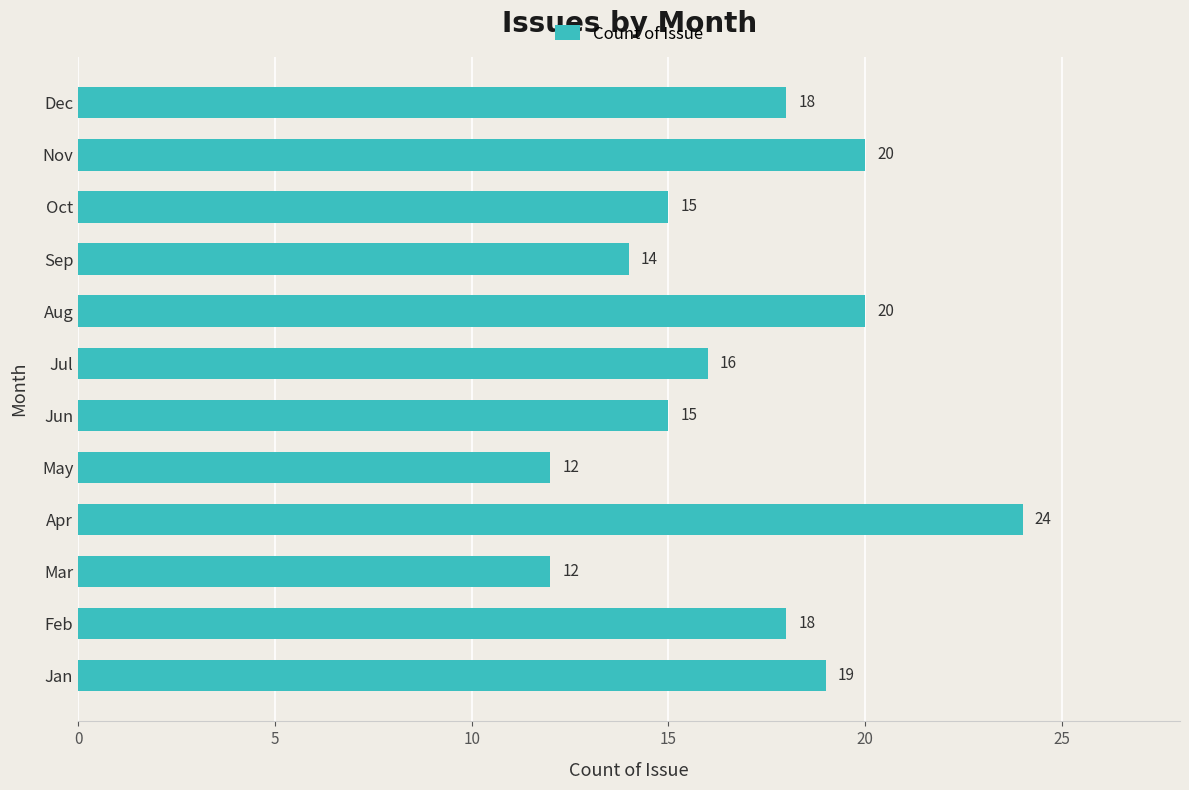

What is the greatest value displayed?

24